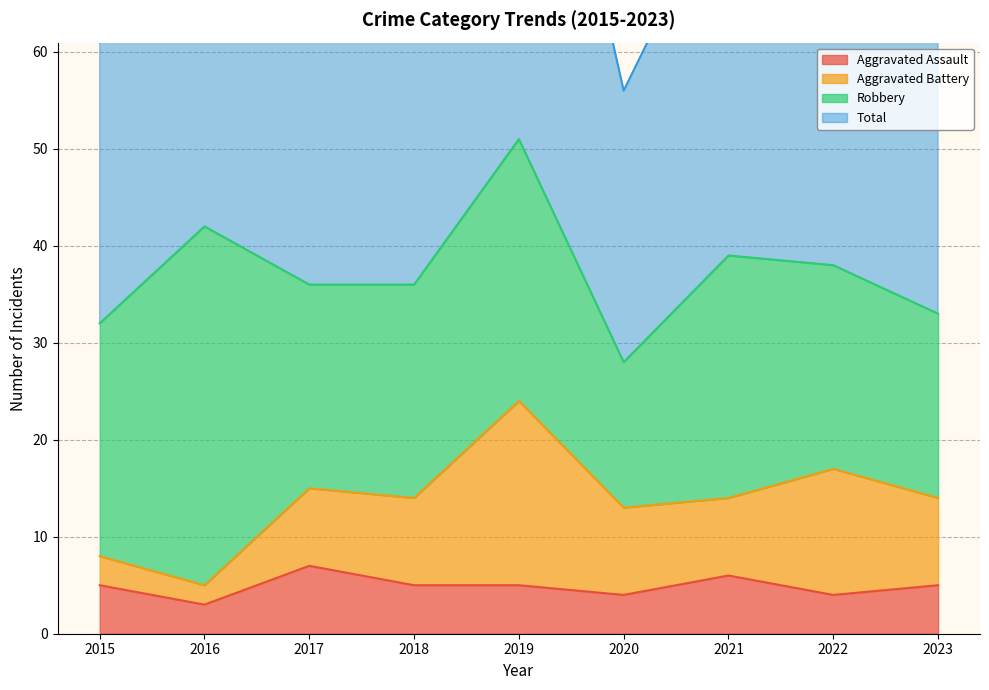

Where is the first local minimum for Aggravated Assault?

2016